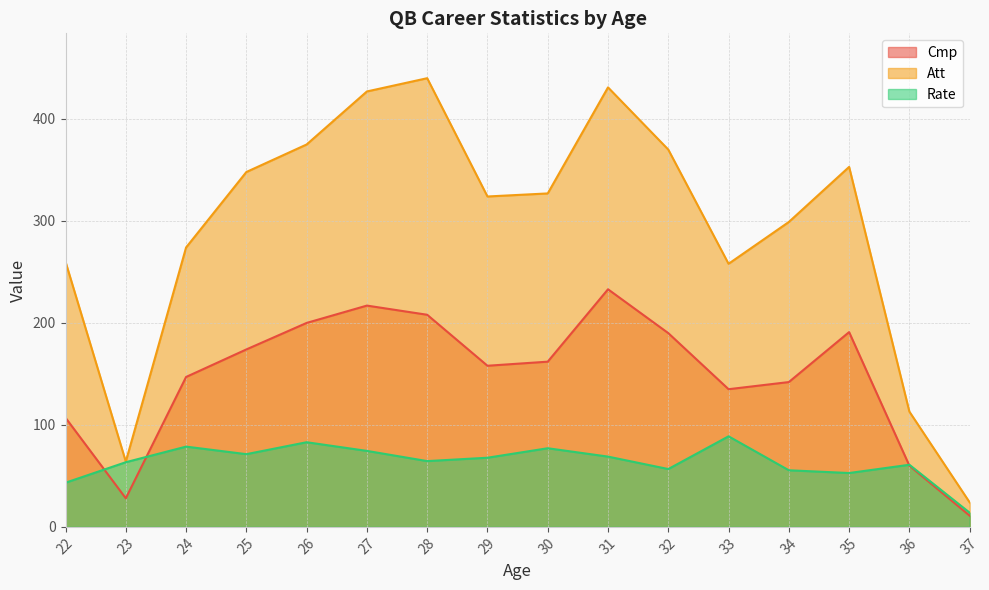

At which label does Cmp reach its minimum?

37